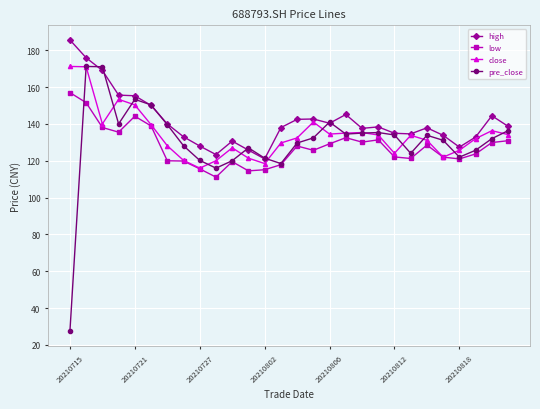

Which series has the widest spread of values?

pre_close